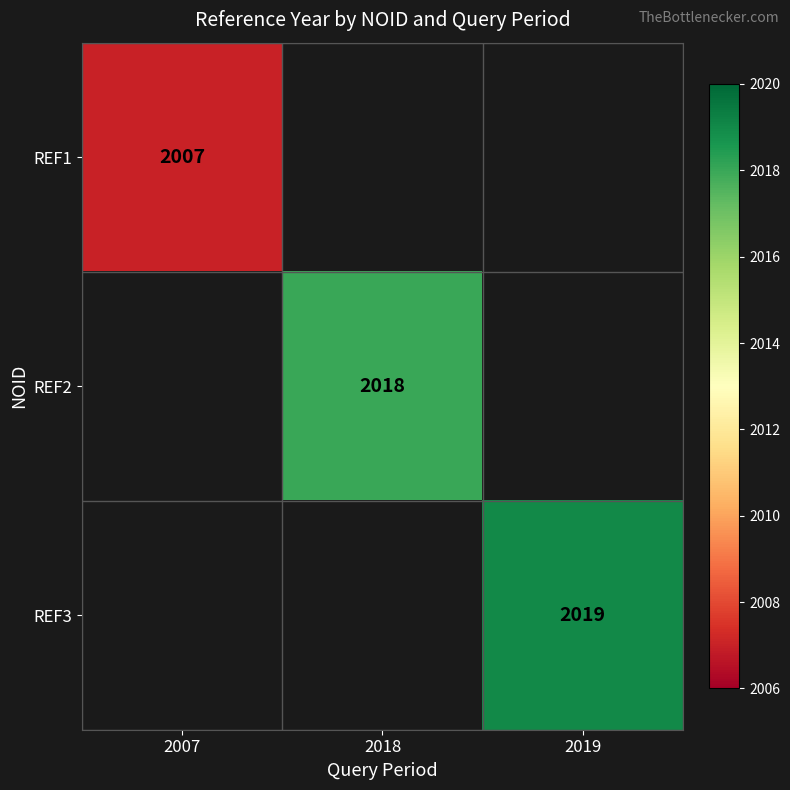

Is it true that REF2 equals 769 at 2018?

False